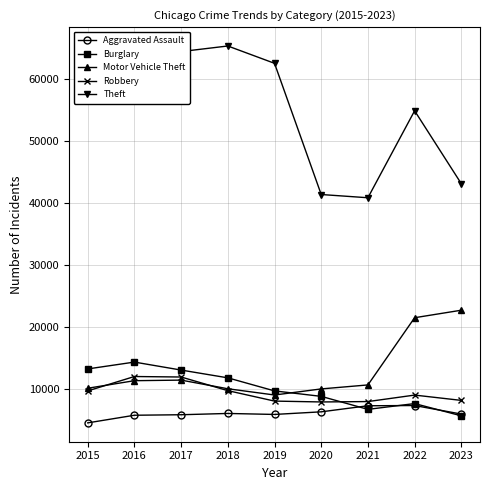

In Theft, how many points are higher than both neighbors (excluding endpoints)?

2